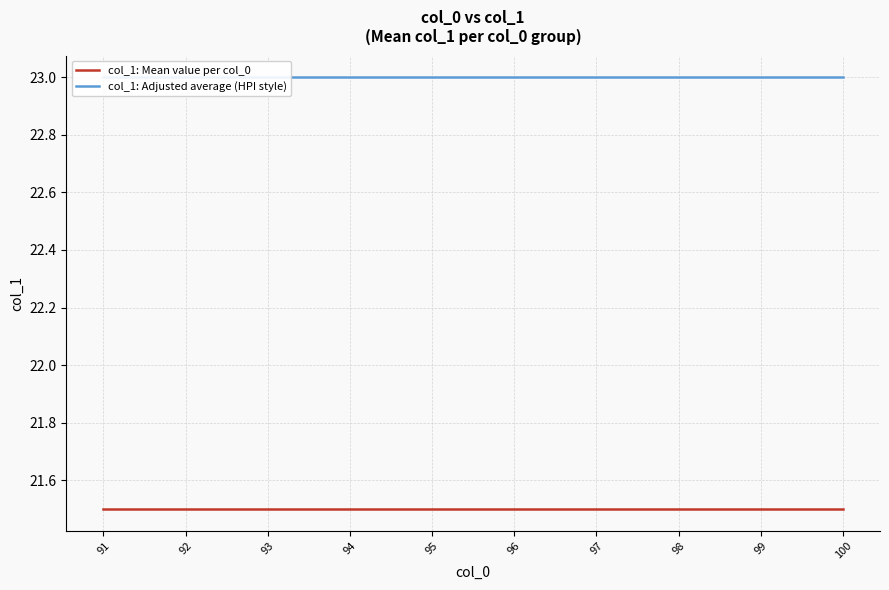

What is the value of the col_1: Adjusted average (HPI style) point at the 10th from the left?

23.0